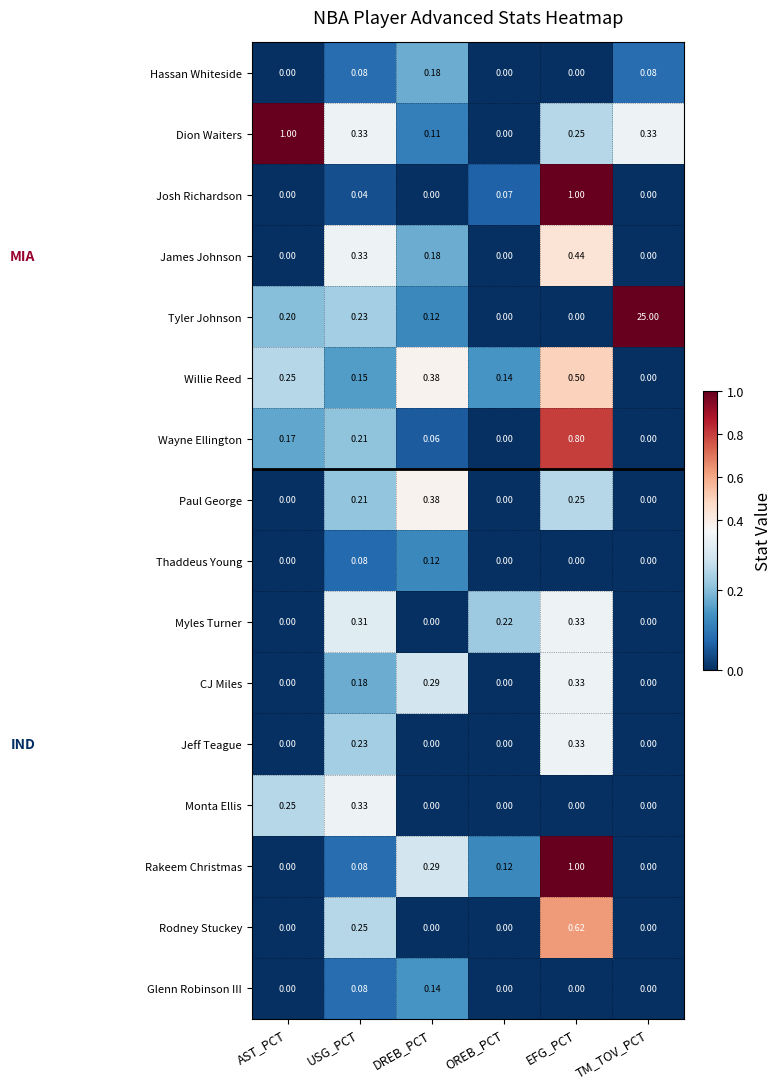

Which label corresponds to the largest value in the chart?

TM_TOV_PCT